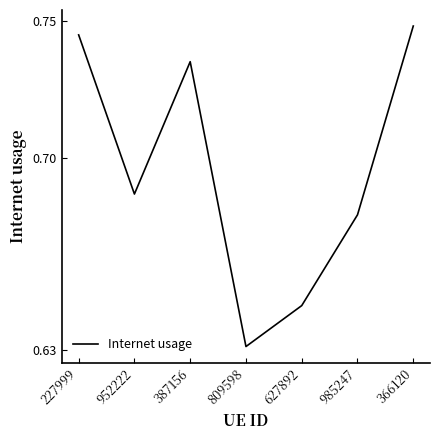

Does the chart display data point markers on the line(s)?

No